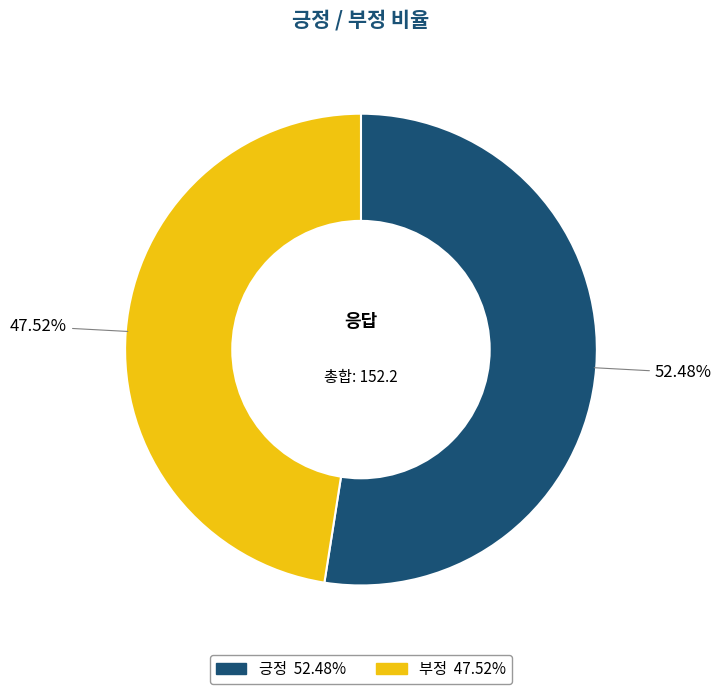

Rank the categories by value from lowest to highest.

부정, 긍정